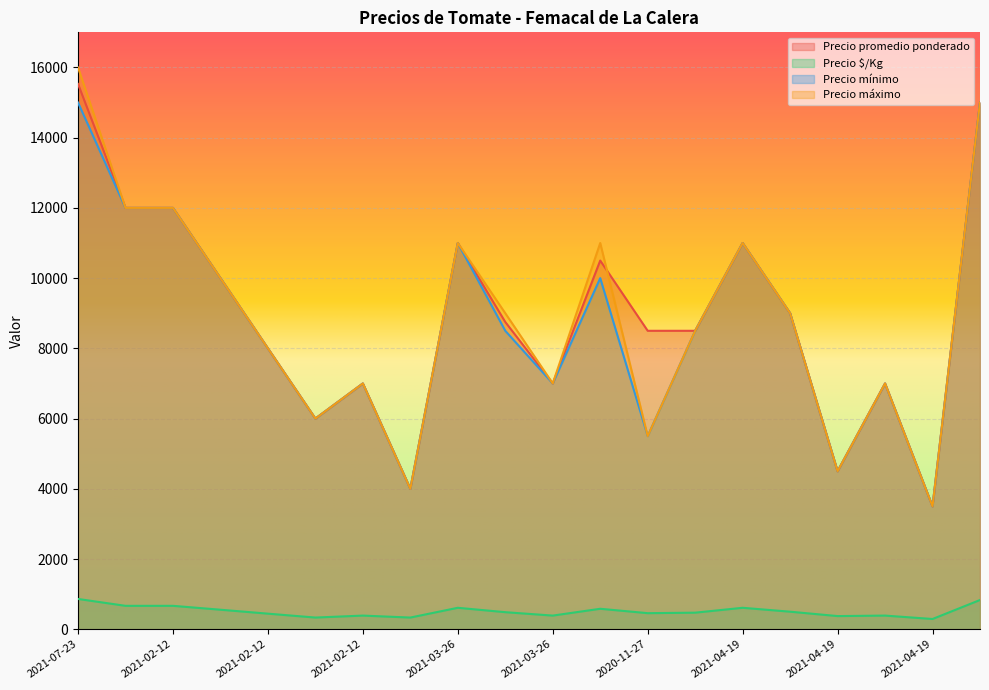

What is the average value of the Precio promedio ponderado series?

8939